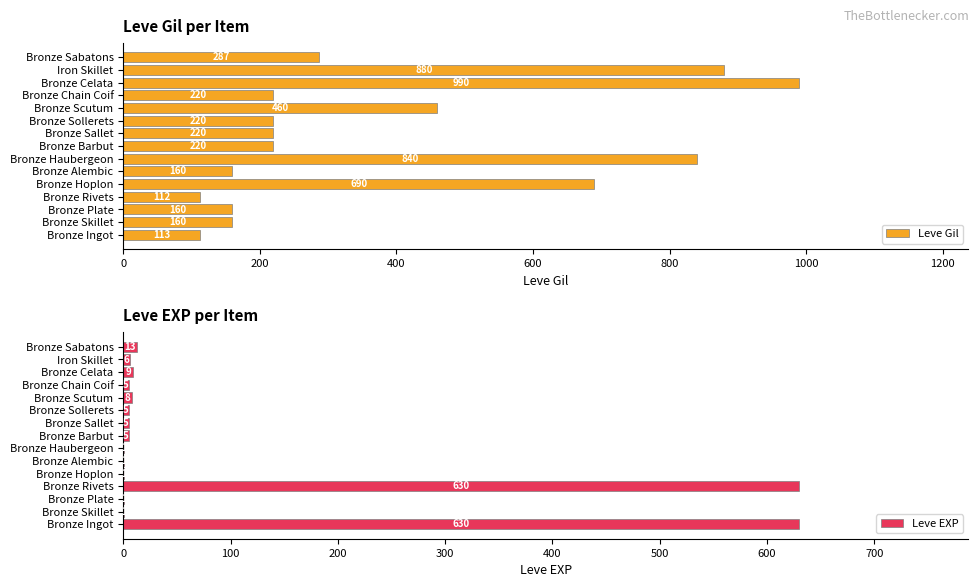

What is the average value of the Leve Gil series?

382